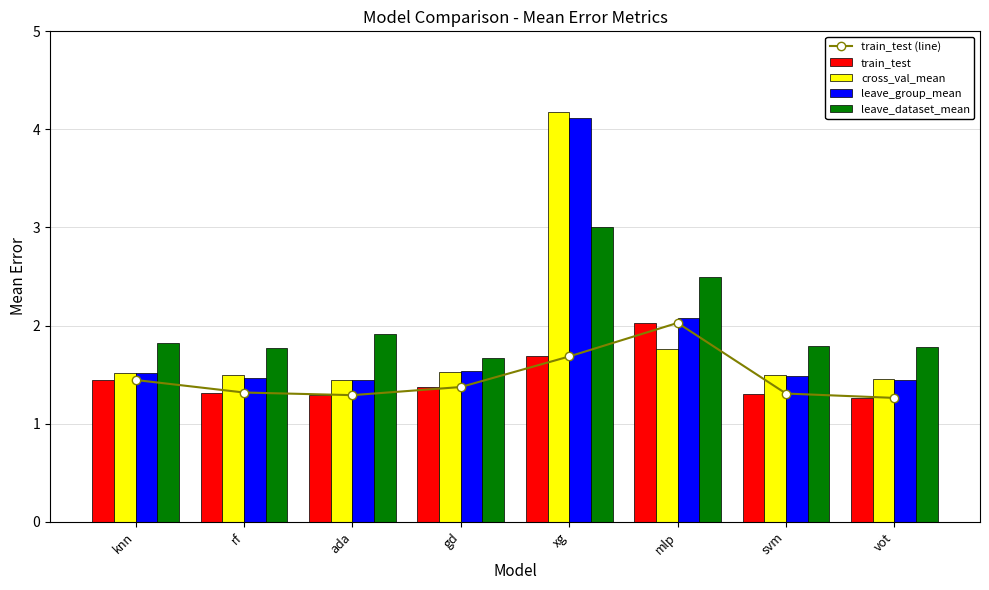

List the labels in order of leave_dataset_mean value, smallest first.

gd, rf, vot, svm, knn, ada, mlp, xg